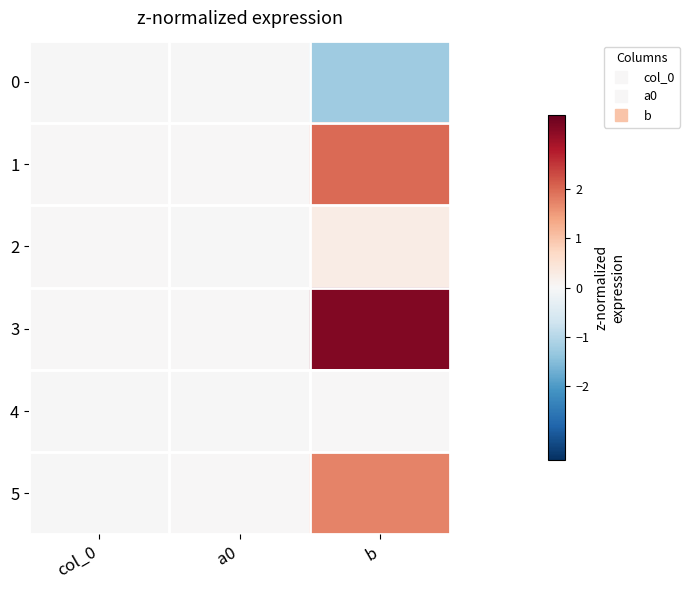

At which category does the chart reach its minimum across all series?

b